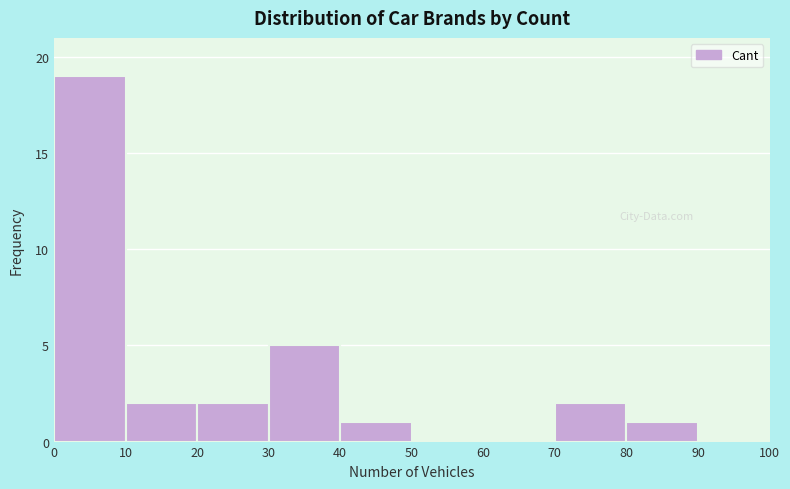

What is the height of the bar covering 0 to 10 on the x-axis? The values are not printed on the chart, so give them approximately, as read against the axis.

19